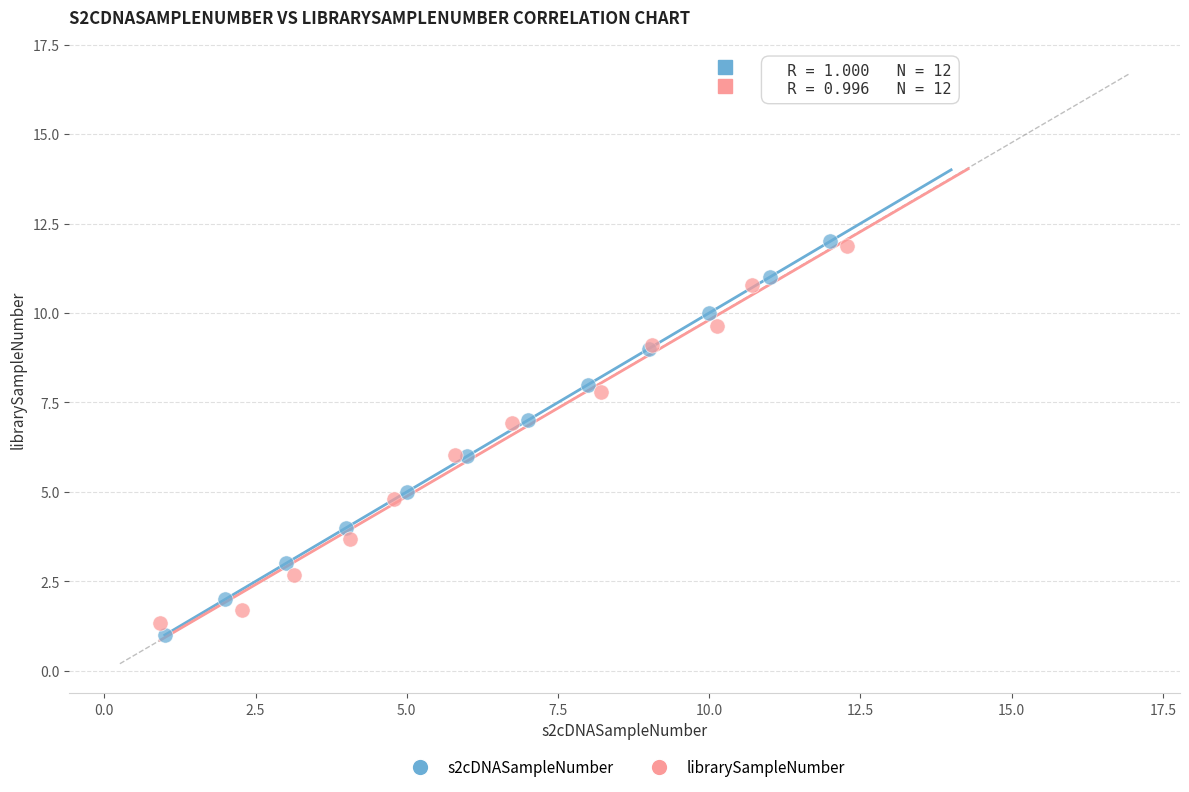

Which series has the widest spread of Y values?

s2cDNASampleNumber